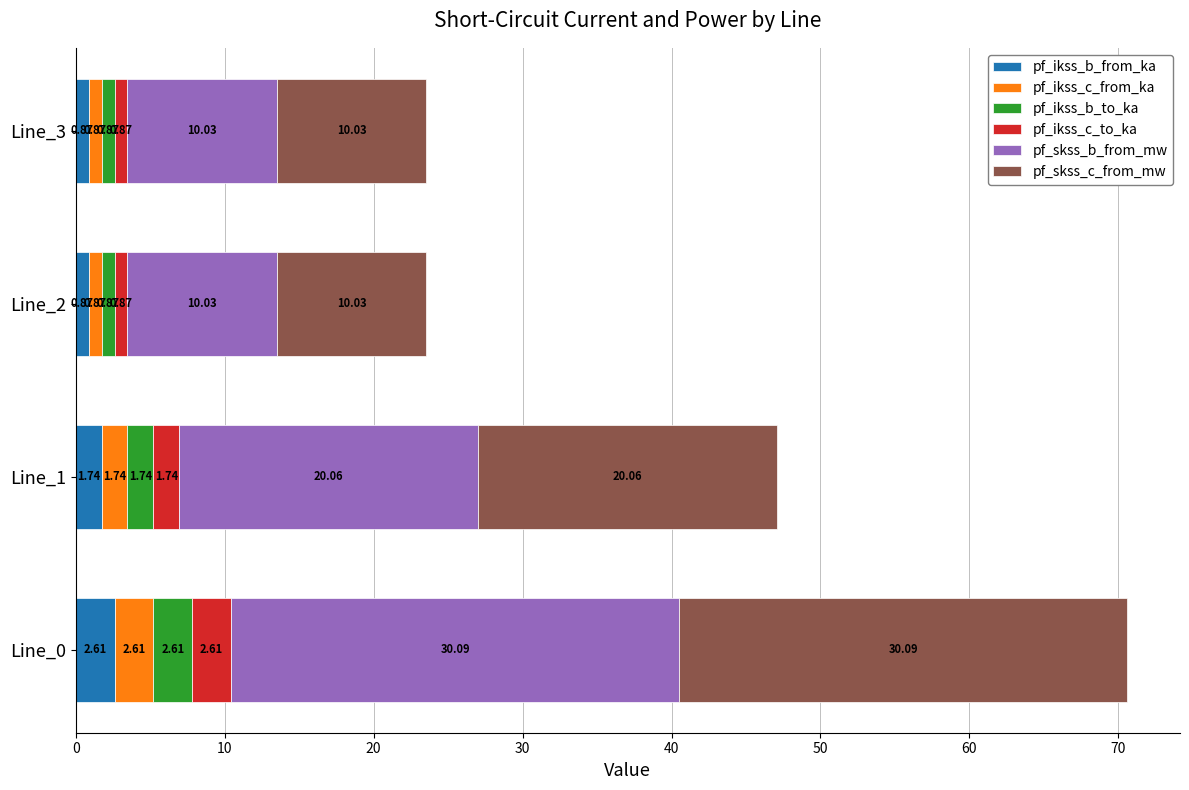

What is the sum of the pf_ikss_b_from_ka values at Line_2 and Line_1?

2.6